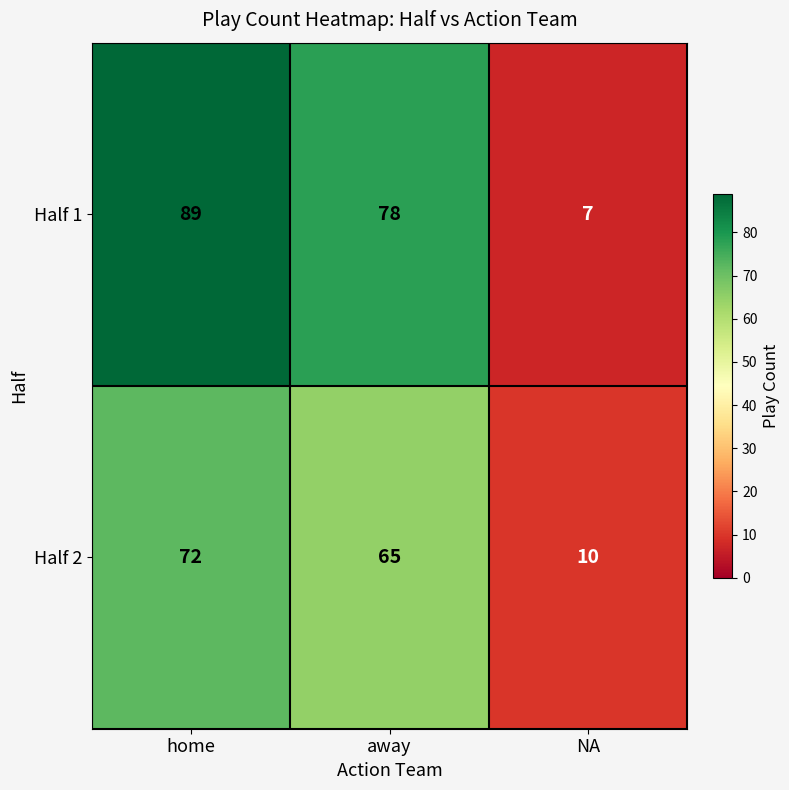

At home, list the series in order from smallest to largest.

Half 2, Half 1